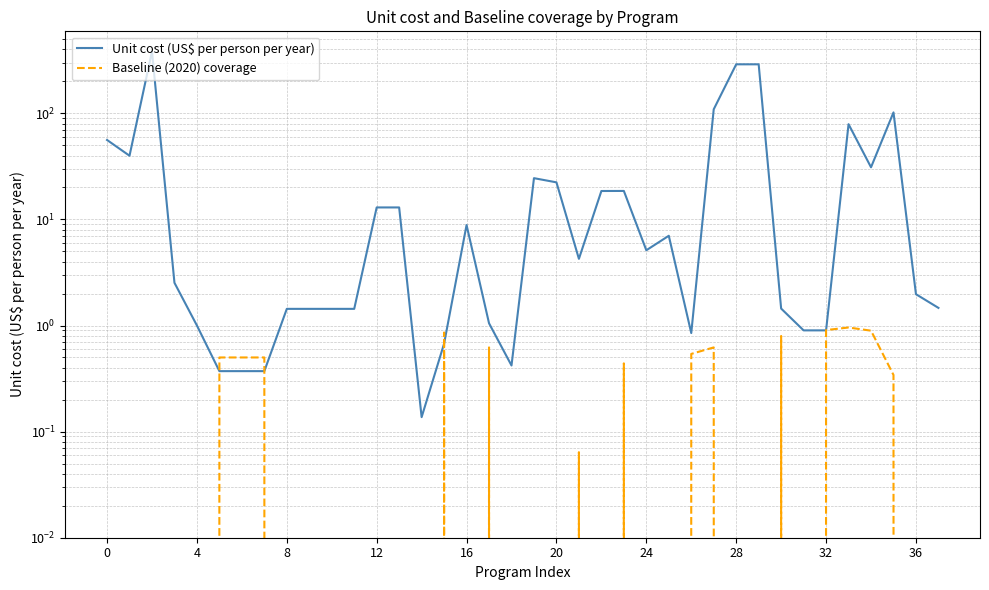

How many values in the Unit cost (US$ per person per year) series exceed 4?

19